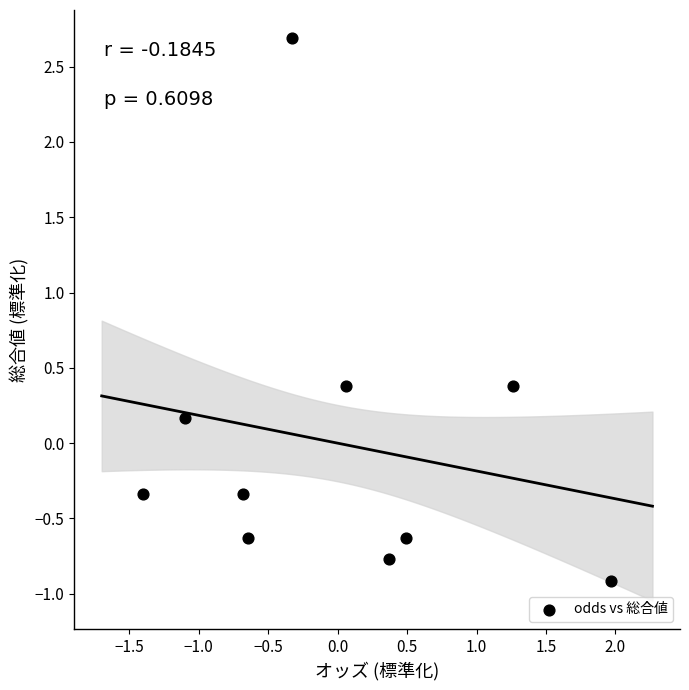

What is the range of X values (max minus min)?

3.4